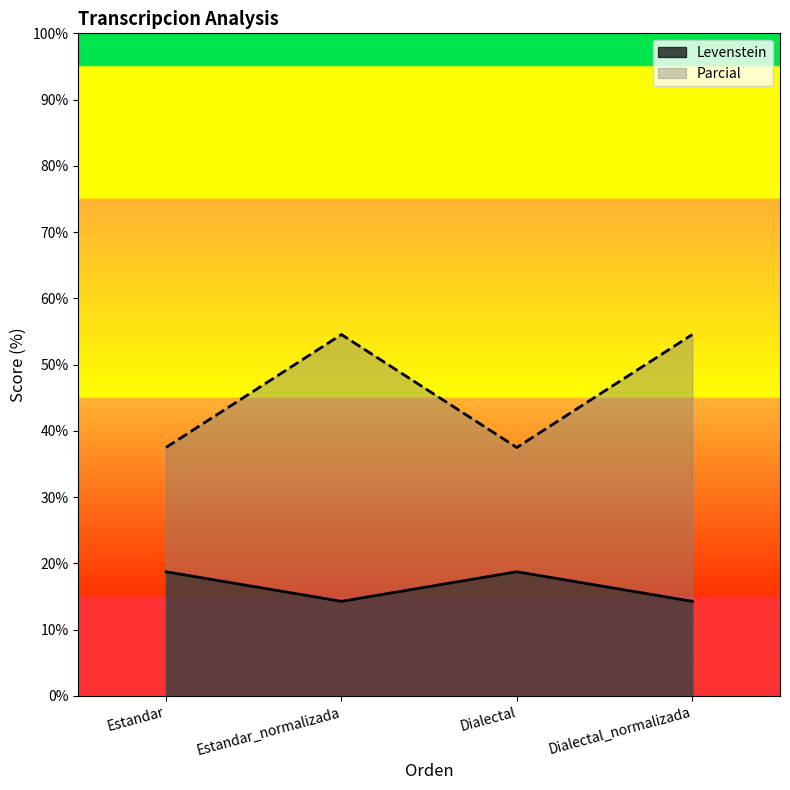

How many interior local peaks does the Parcial series have?

1